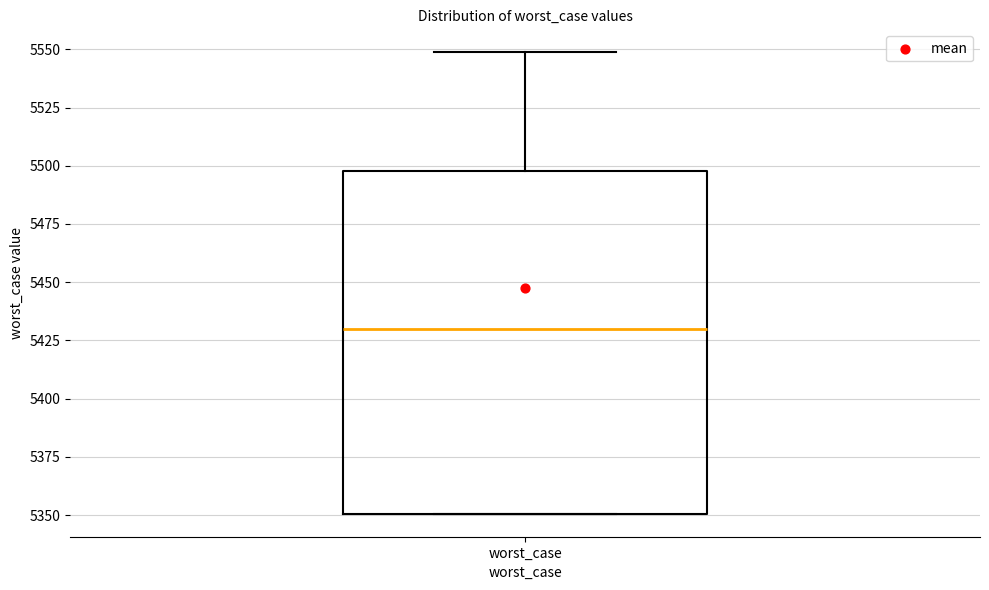

Transcribe this box plot: give where the median line is, the range the box spans, and where the two whiskers end, as read against the y-axis. The values are not printed on the chart, so give them approximately, as read against the axis.

median 5430, box 5350 to 5500, whiskers 5350 to 5550